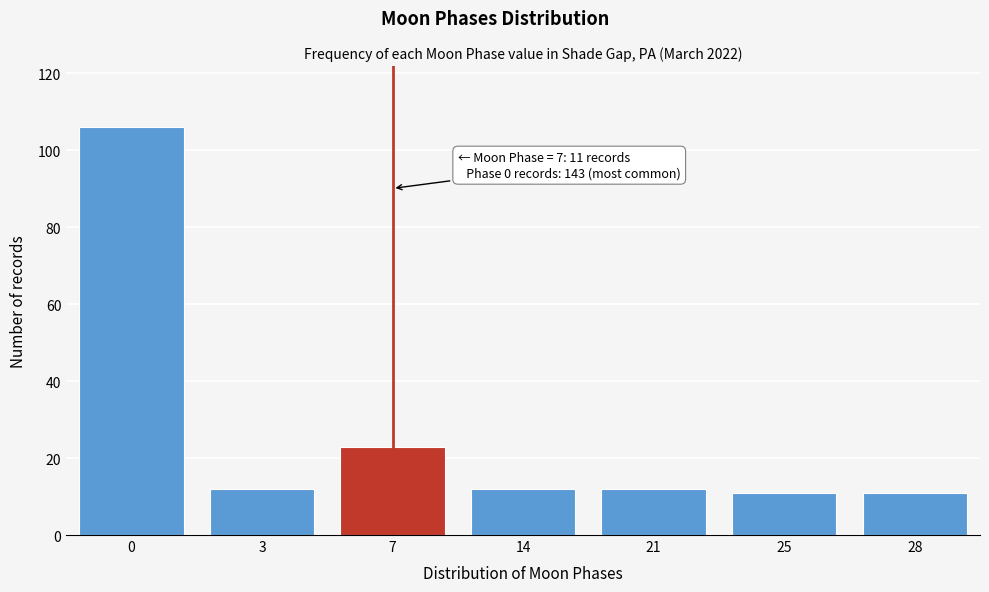

Reading left to right, what are all the values shown in this chart?

0=106	3=12	7=23	14=12	21=12	25=11	28=11